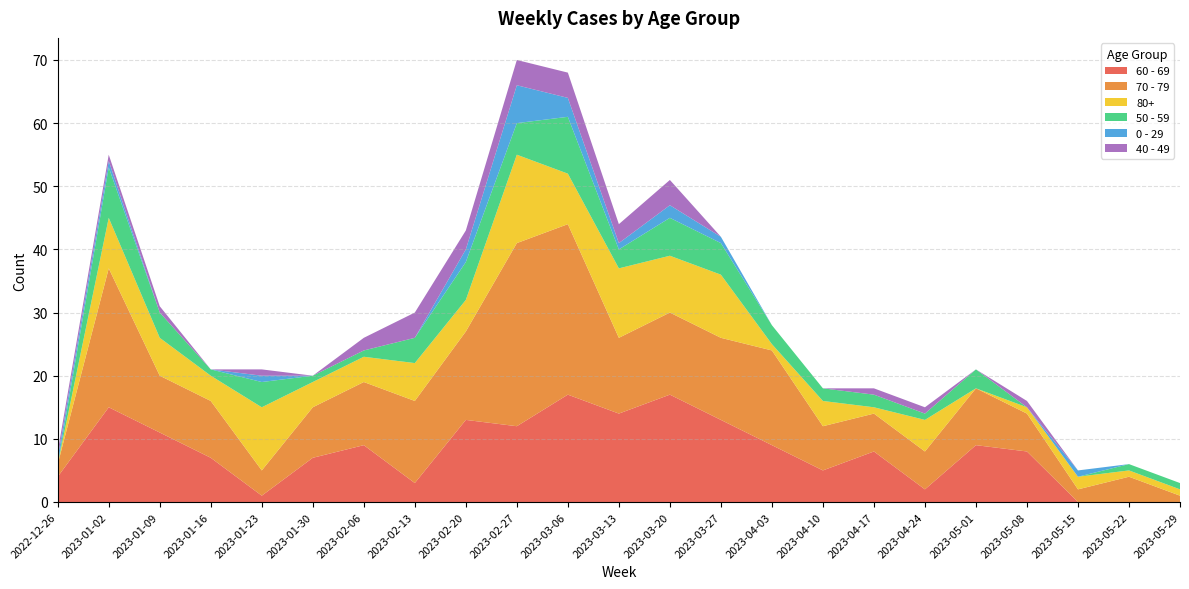

Reading left to right, extract all data points from this chart.

60 - 69: 4	15	11	7	1	7	9	3	13	12	17	14	17	13	9	5	8	2	9	8	0	0	0
70 - 79: 2	22	9	9	4	8	10	13	14	29	27	12	13	13	15	7	6	6	9	6	2	4	1
80+: 0	8	6	4	10	4	4	6	5	14	8	11	9	10	1	4	1	5	0	1	2	1	1
50 - 59: 0	8	4	1	4	1	1	4	6	5	9	3	6	5	3	2	2	1	3	0	0	1	1
0 - 29: 1	1	0	0	1	0	0	0	2	6	3	1	2	1	0	0	0	0	0	0	1	0	0
40 - 49: 1	1	1	0	1	0	2	4	3	4	4	3	4	0	0	0	1	1	0	1	0	0	0